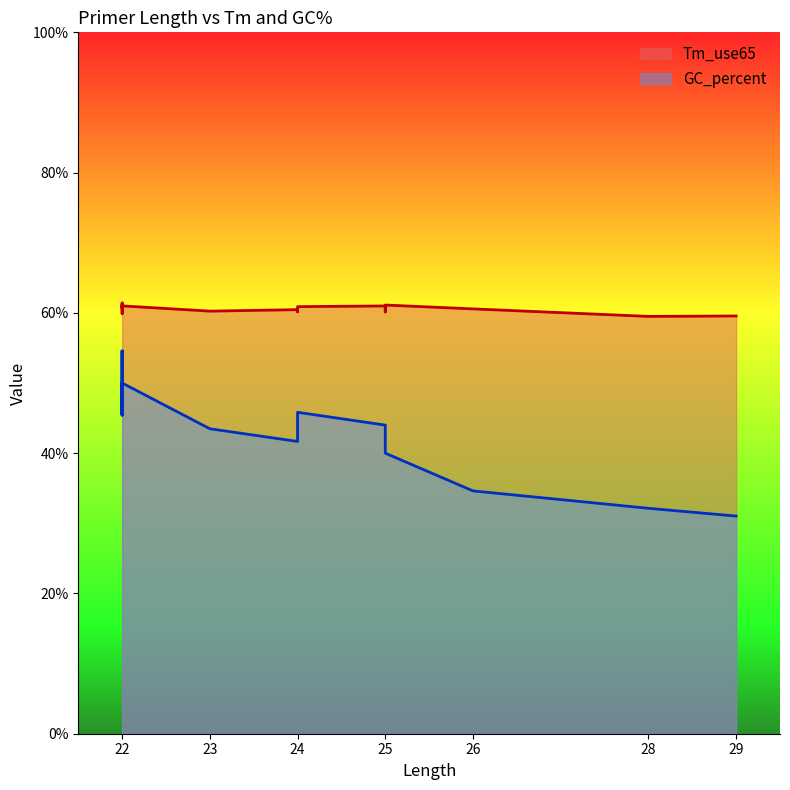

Which series has the largest total across all categories?

Tm_use65